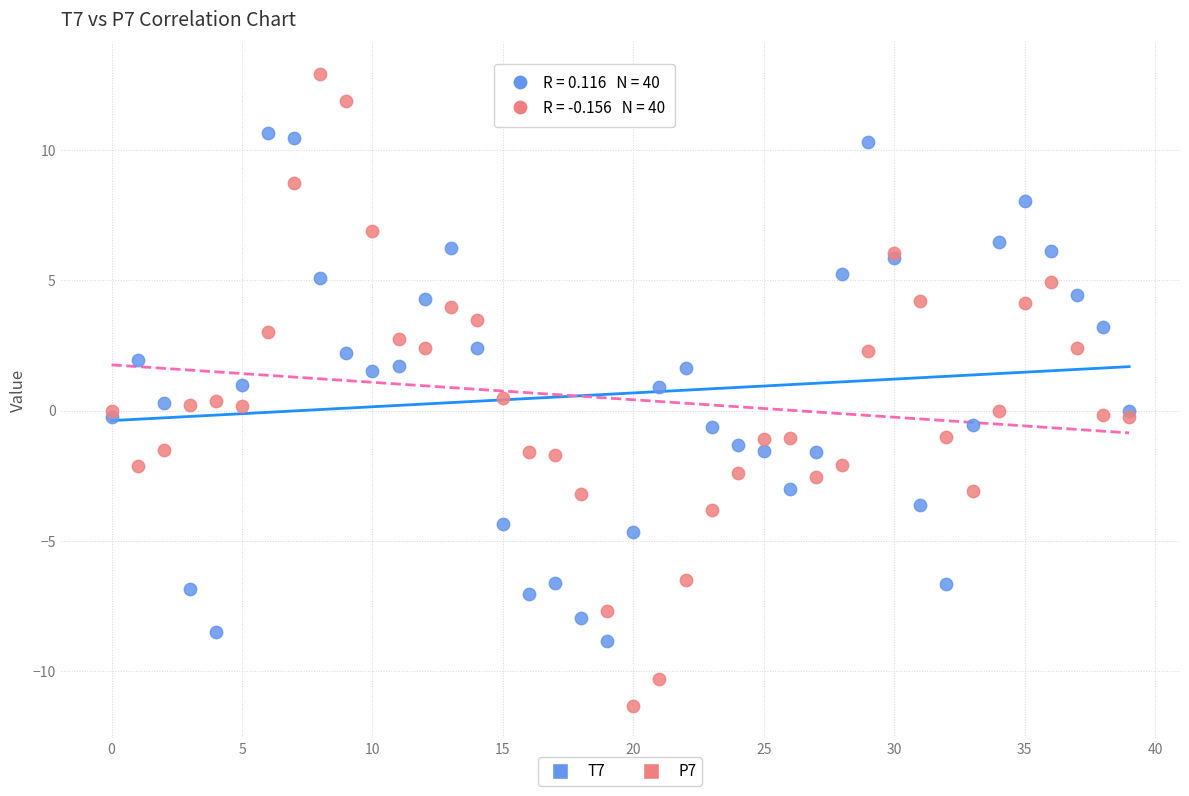

Which series has the widest spread of Y values?

P7